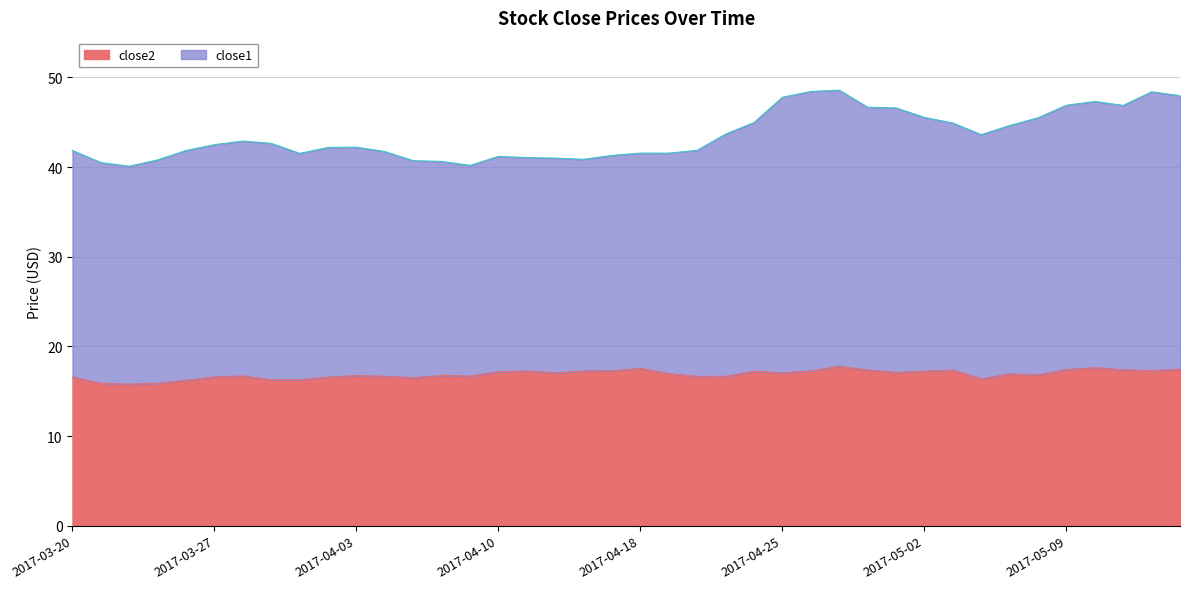

What is the sum of the close2 values at 2017-05-03 and 2017-05-15?

34.8